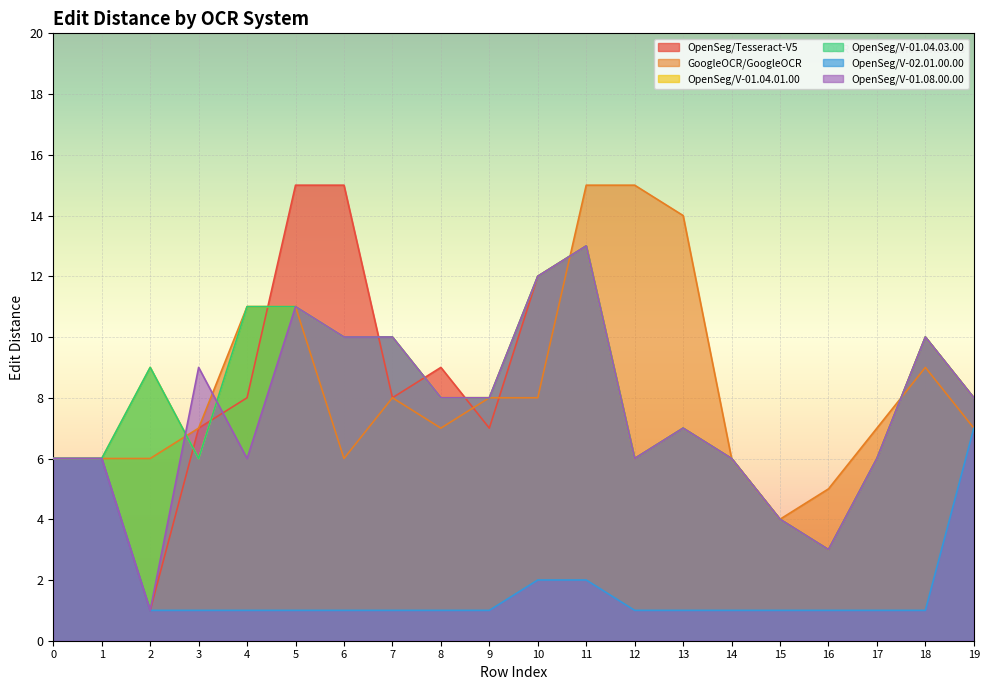

Reading left to right, extract all data points from this chart.

OpenSeg/Tesseract-V5: 0=6	1=6	2=1	3=7	4=8	5=15	6=15	7=8	8=9	9=7	10=12	11=13	12=6	13=7	14=6	15=4	16=3	17=6	18=10	19=8
GoogleOCR/GoogleOCR: 0=6	1=6	2=6	3=7	4=11	5=11	6=6	7=8	8=7	9=8	10=8	11=15	12=15	13=14	14=6	15=4	16=5	17=7	18=9	19=7
OpenSeg/V-01.04.01.00: 0=6	1=6	2=9	3=6	4=11	5=11	6=10	7=10	8=8	9=8	10=12	11=13	12=6	13=7	14=6	15=4	16=3	17=6	18=10	19=8
OpenSeg/V-01.04.03.00: 0=6	1=6	2=9	3=6	4=11	5=11	6=10	7=10	8=8	9=8	10=12	11=13	12=6	13=7	14=6	15=4	16=3	17=6	18=10	19=8
OpenSeg/V-02.01.00.00: 0=6	1=6	2=1	3=1	4=1	5=1	6=1	7=1	8=1	9=1	10=2	11=2	12=1	13=1	14=1	15=1	16=1	17=1	18=1	19=7
OpenSeg/V-01.08.00.00: 0=6	1=6	2=1	3=9	4=6	5=11	6=10	7=10	8=8	9=8	10=12	11=13	12=6	13=7	14=6	15=4	16=3	17=6	18=10	19=8